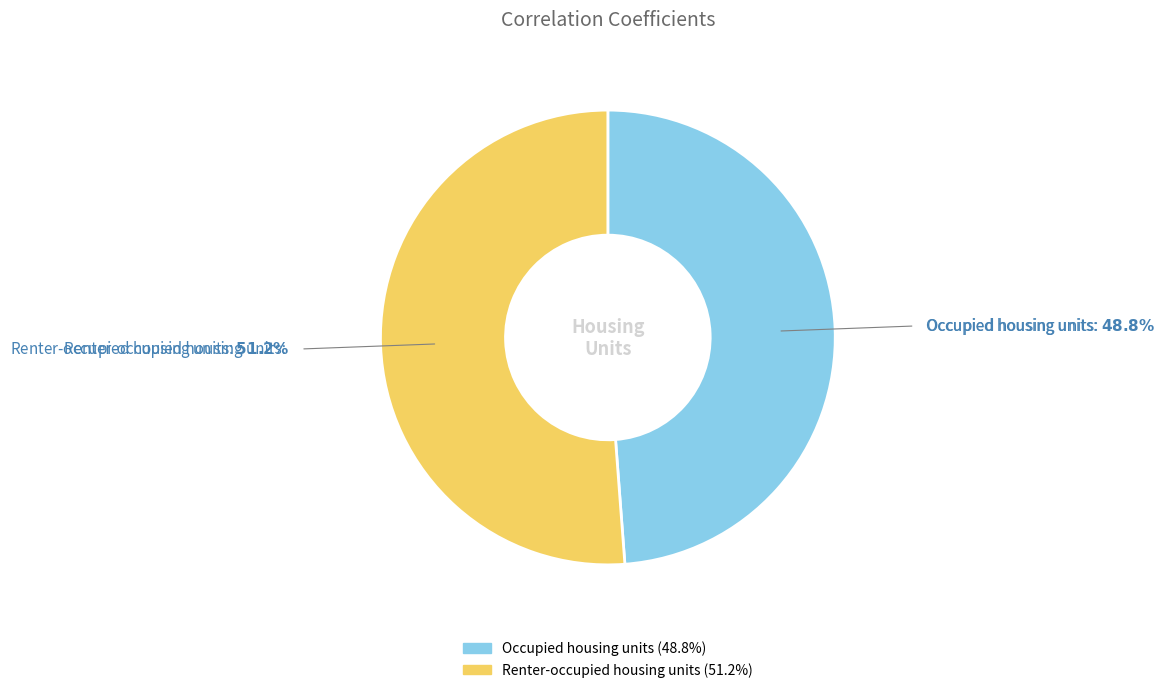

Is there a majority slice in this chart?

Yes